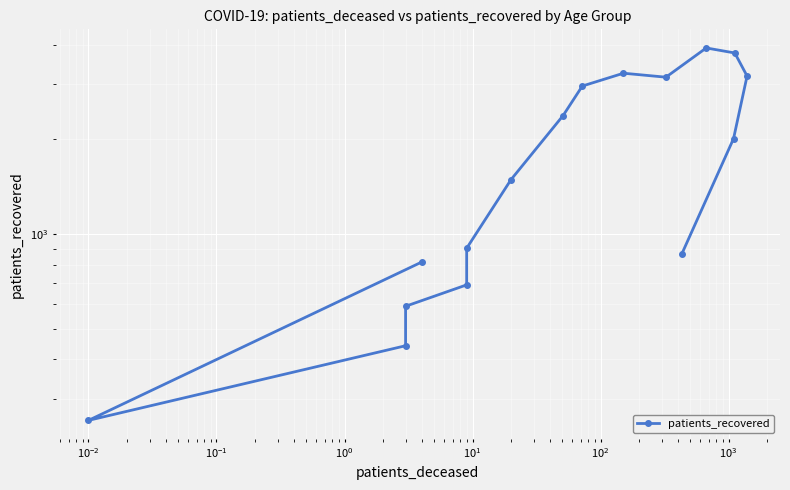

What is the greatest value displayed?

3905